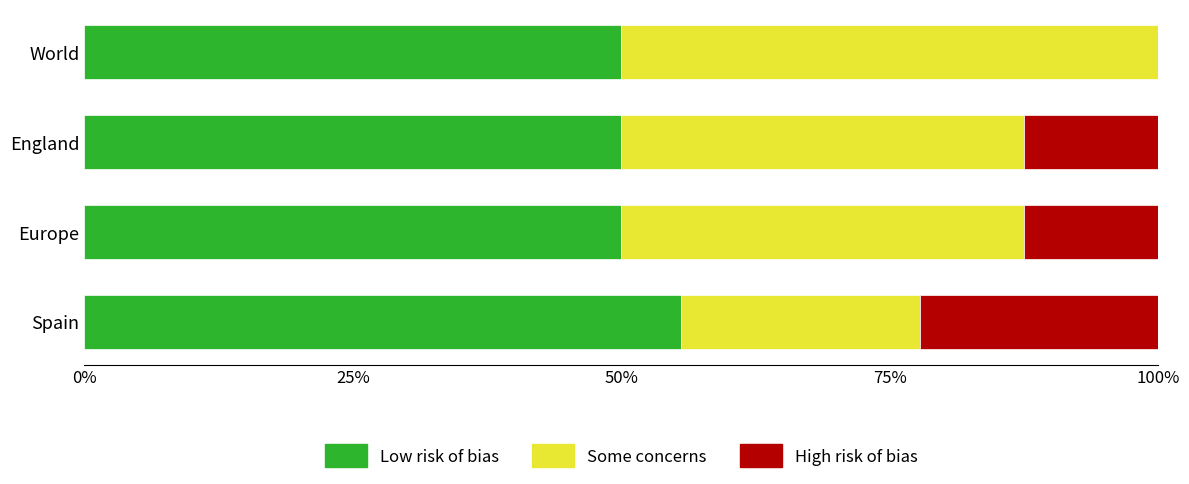

The Low risk of bias series shows 14.2 at World. True or false?

False